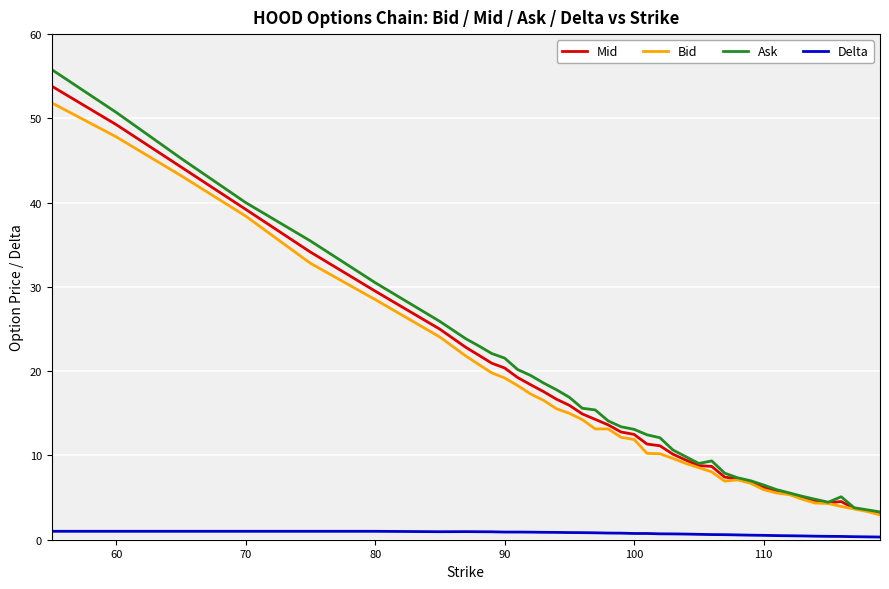

Which series has the widest spread of values?

Ask